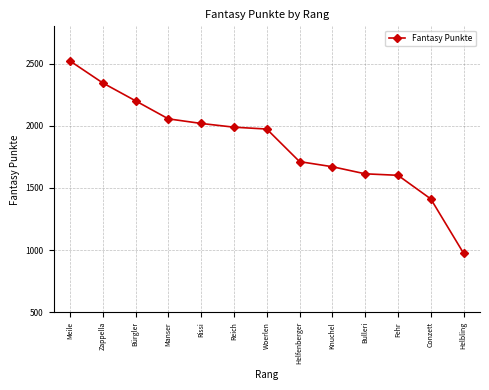

What is the sum of the values at Meile and Reich?

4511